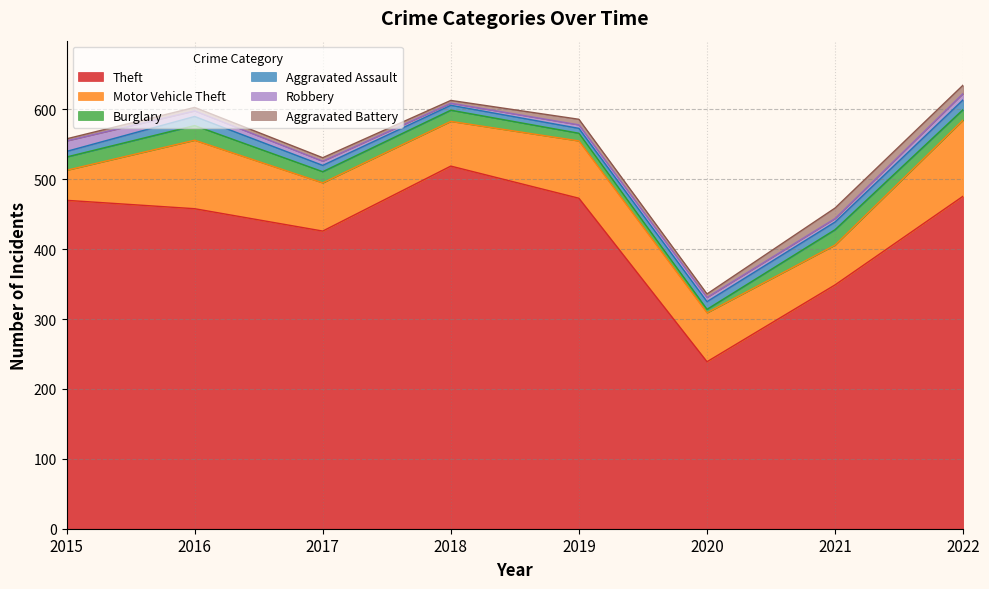

At which category is the sum across all series the highest?

2022